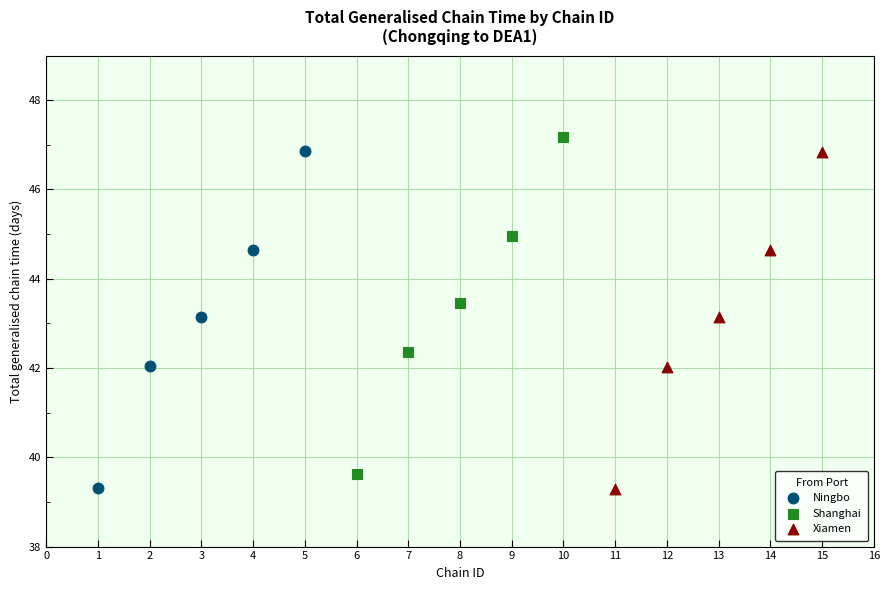

Which series reaches the maximum Y coordinate?

Shanghai